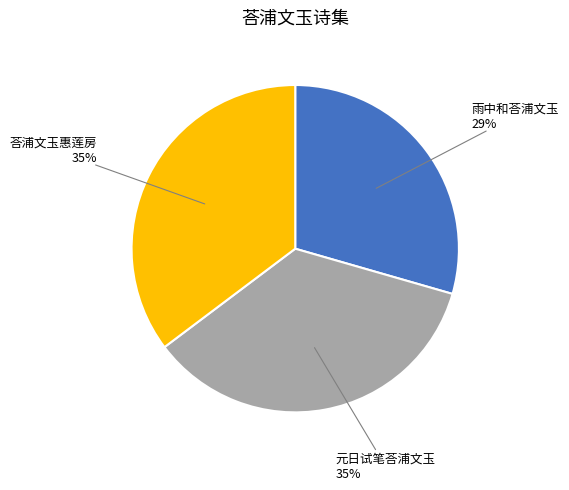

Which category has the smallest portion of the pie?

雨中和荅浦文玉